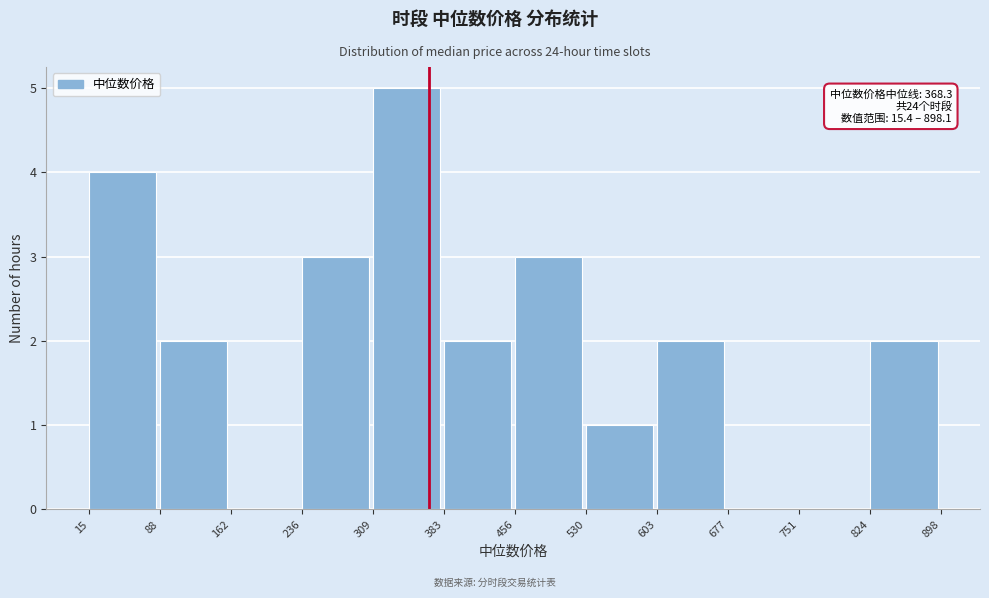

Which range on the x-axis has the tallest bar?

309 to 383